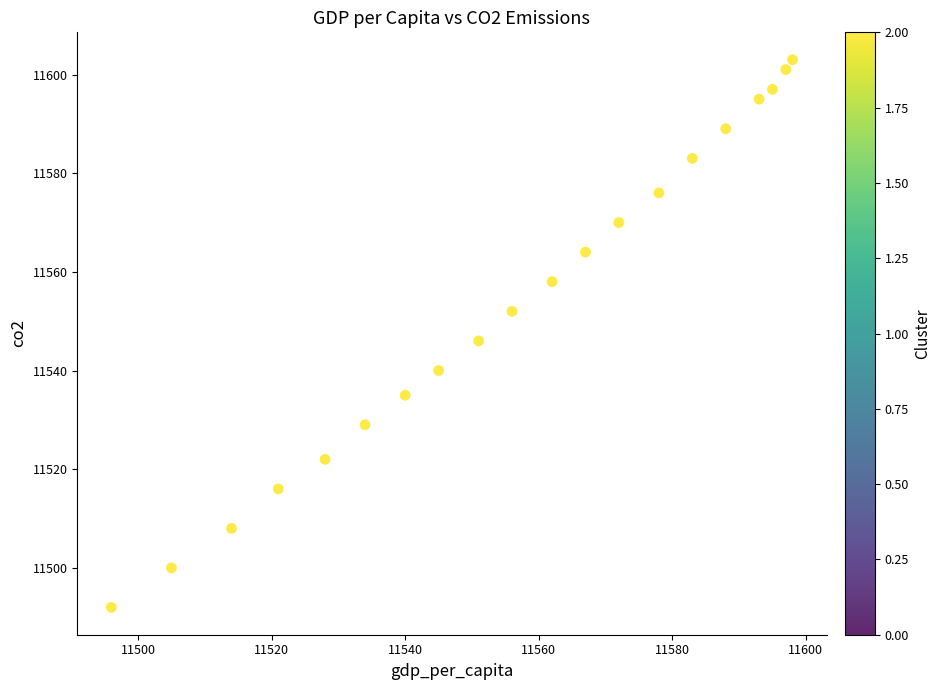

What is the range of Y values (max minus min)?

111